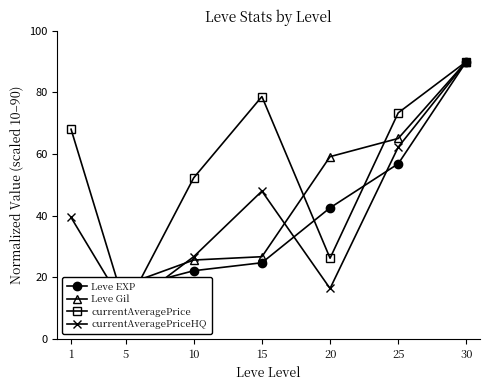

List the series in order of their peak value, lowest first.

Leve EXP, Leve Gil, currentAveragePrice, currentAveragePriceHQ